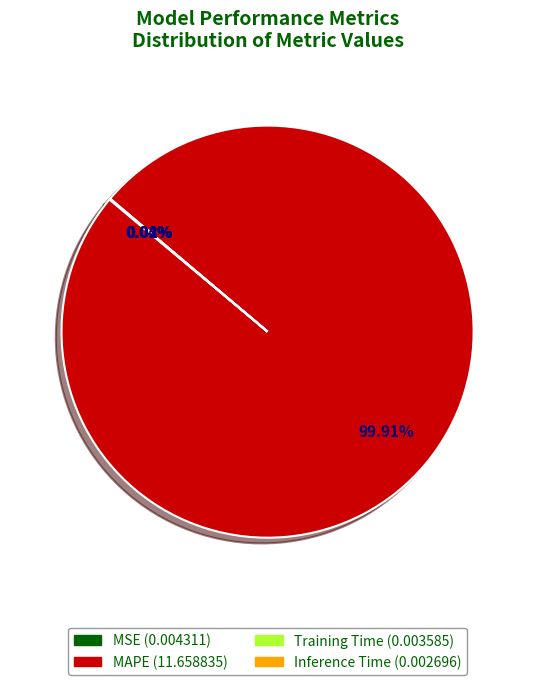

Is there a majority slice in this chart?

Yes